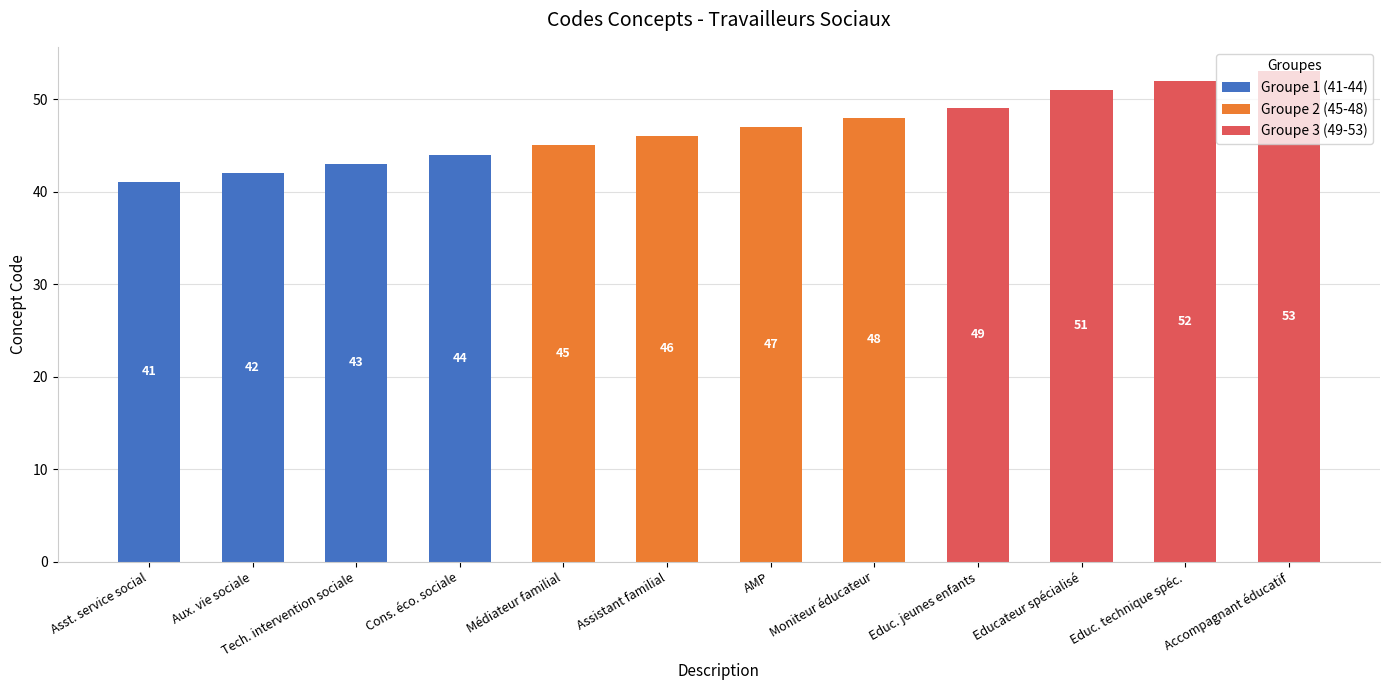

The value of Groupe 1 (41-44) at Educ. technique spéc. is -24. True or false?

False